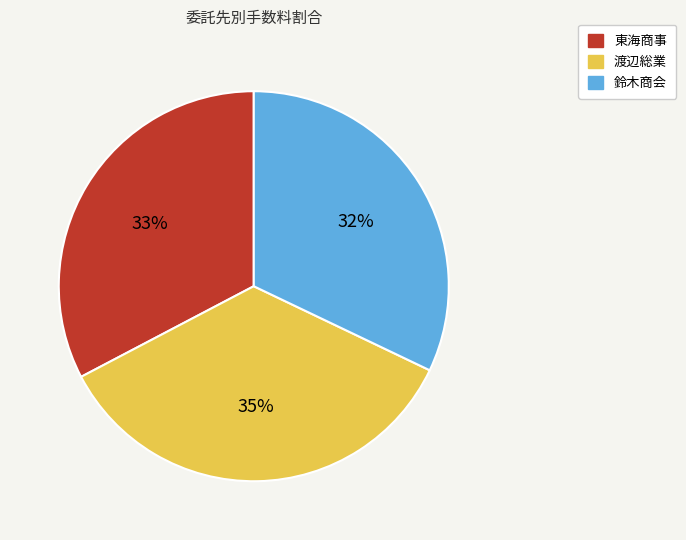

What is the smallest slice in the pie chart?

鈴木商会